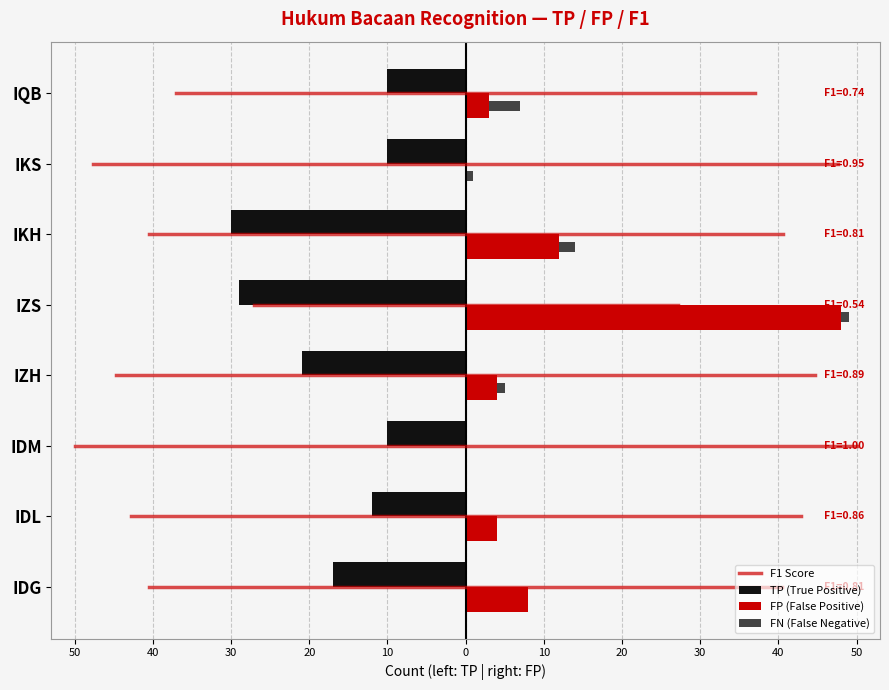

How many values in the FP series are below 4?

3